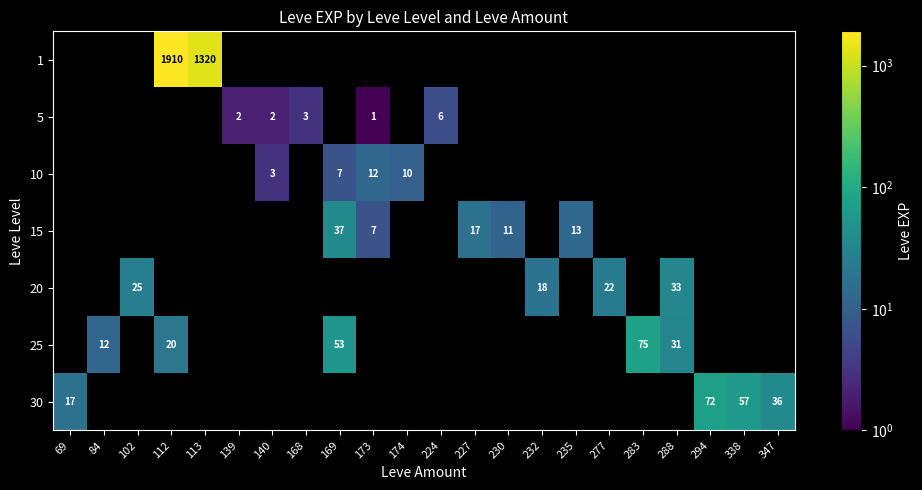

Is it true that 5 equals 1 at 173?

True